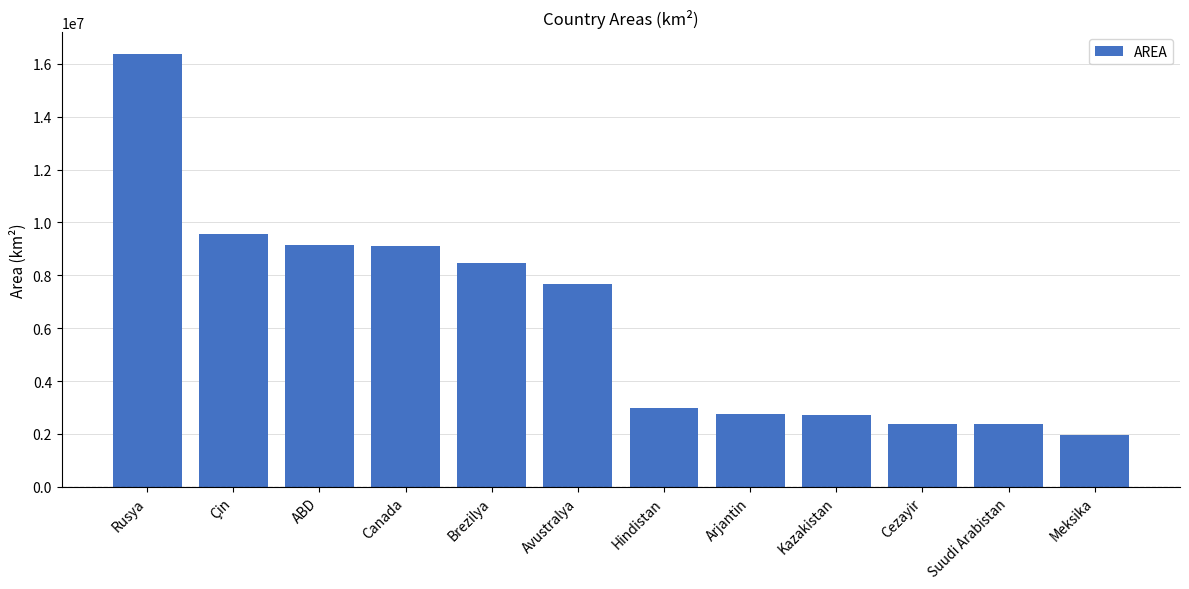

What is the approximate value at Canada?

9093507